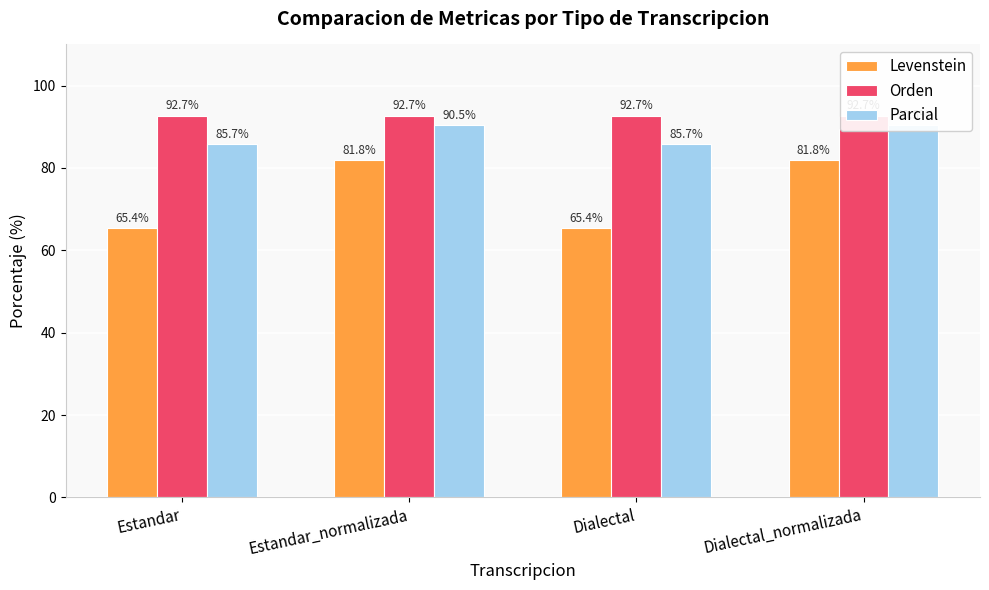

What is the difference between the highest and lowest values at Estandar_normalizada?

10.9